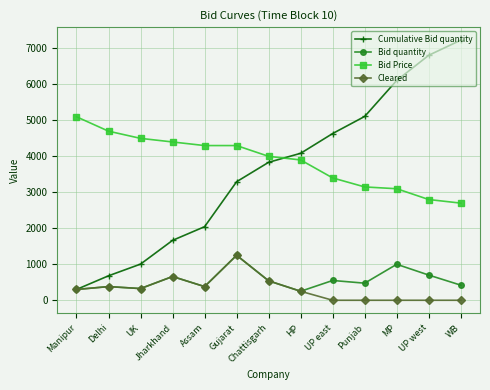

What is the label of the 9th point from the right?

Assam